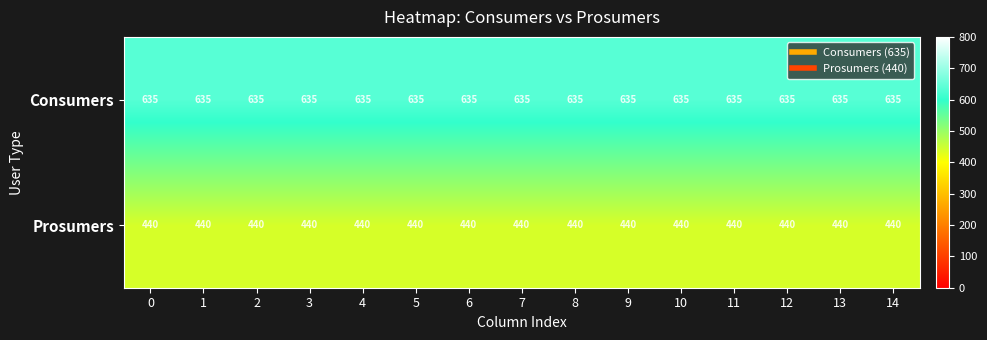

What is the sum of the Consumers values at 4 and 12?

1270